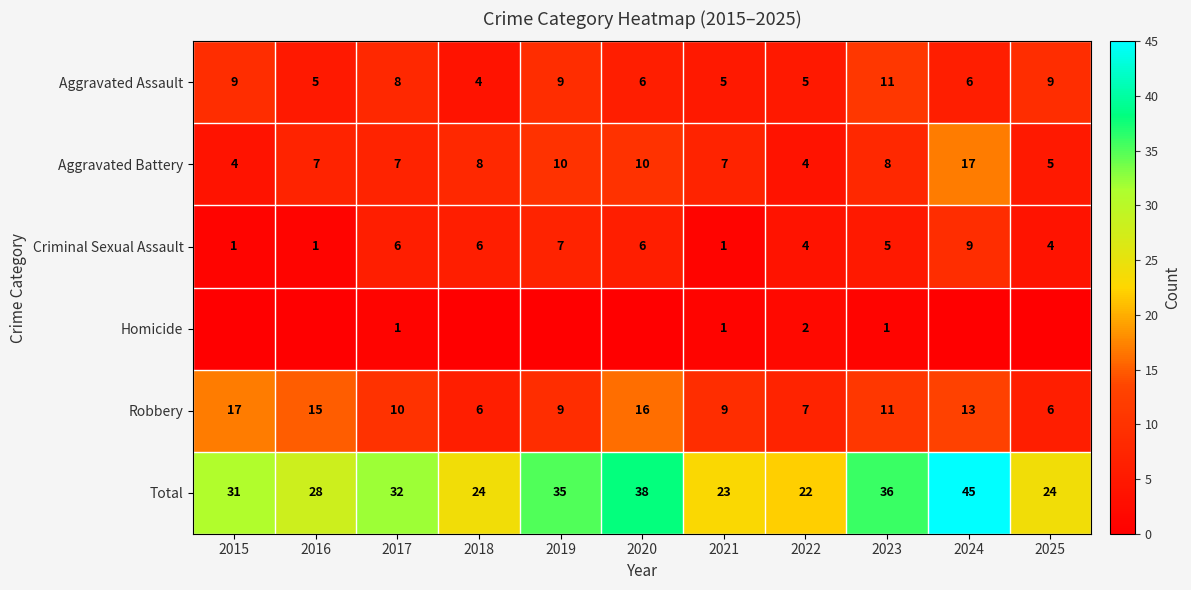

Count the Aggravated Assault values in the range 5 to 9.

9